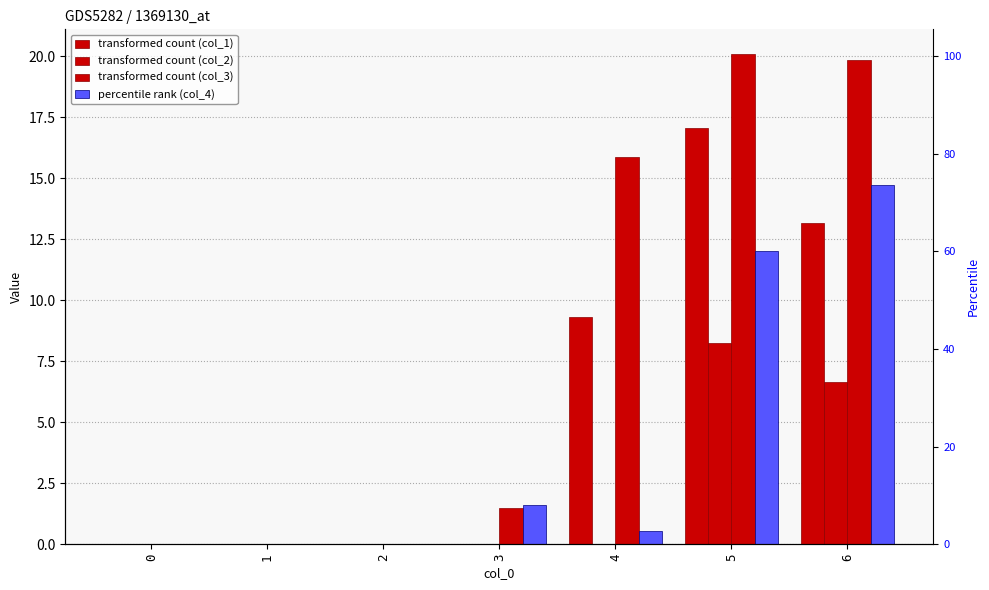

Which series has the largest range (max minus min)?

col_3